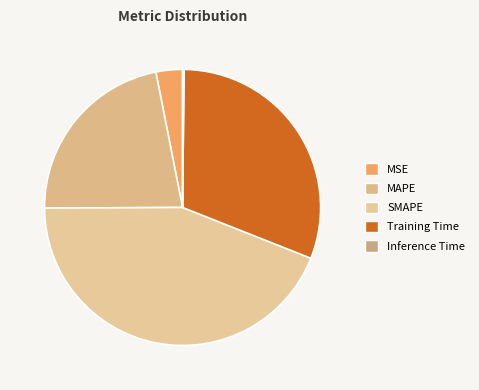

Is Training Time the majority of the pie?

No